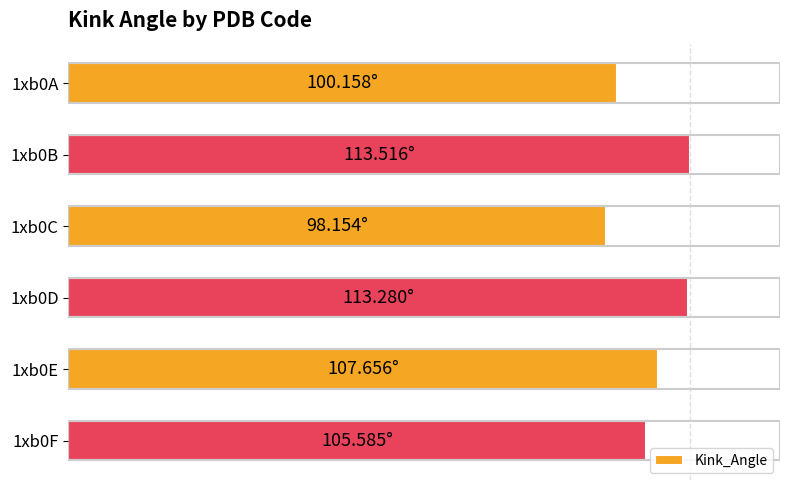

Rank the categories by value from highest to lowest.

1xb0B, 1xb0D, 1xb0E, 1xb0F, 1xb0A, 1xb0C